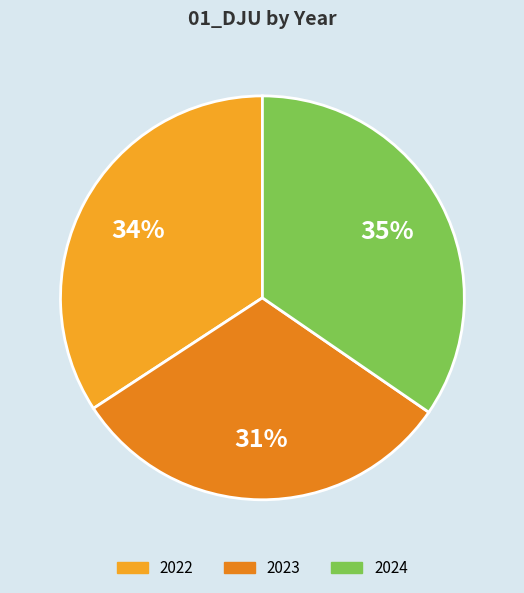

The 2022 slice represents 34% of the pie. True or false?

True